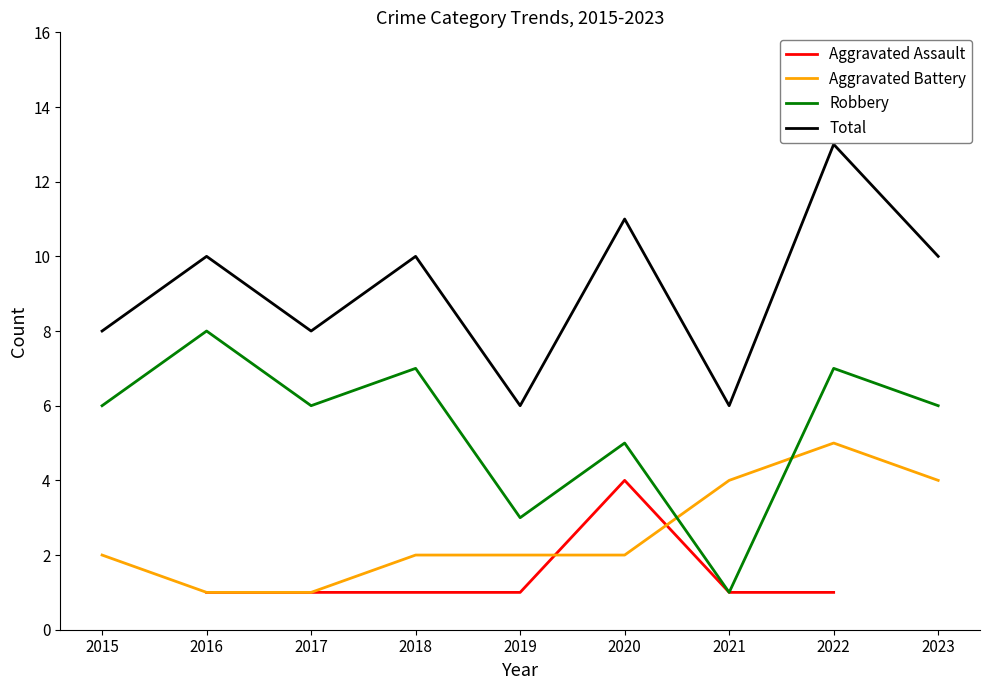

In Total, how many points are lower than both neighbors (excluding endpoints)?

3